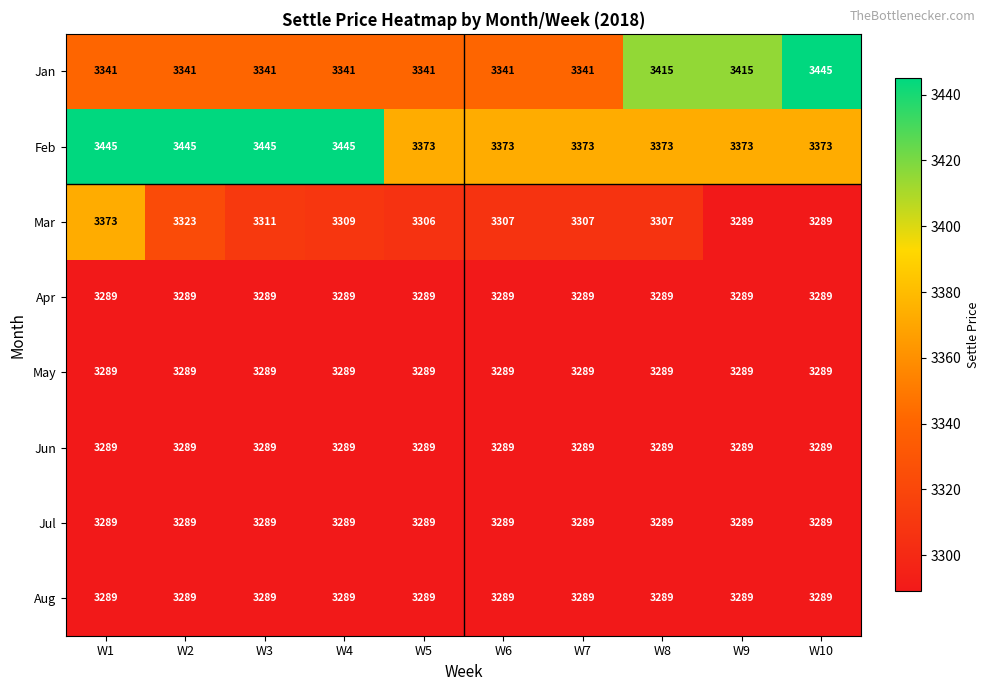

Between W5 and W6, which series saw the biggest shift?

Mar